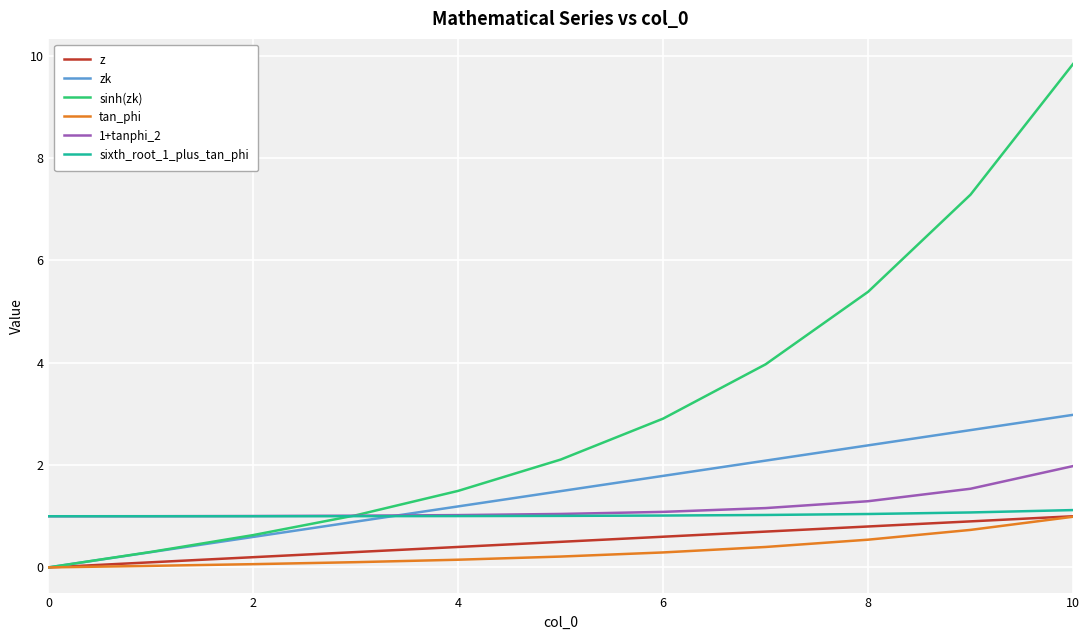

How many distinct data groups are displayed?

6